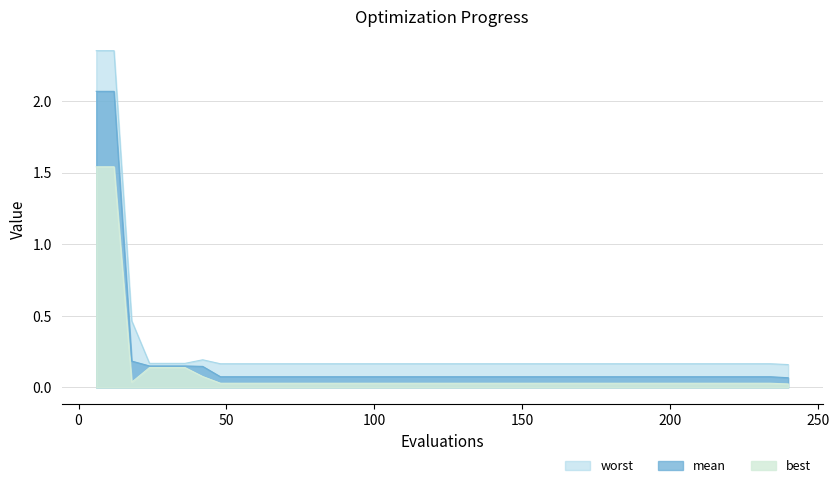

Rank the series by their maximum value, from lowest to highest.

best, mean, worst